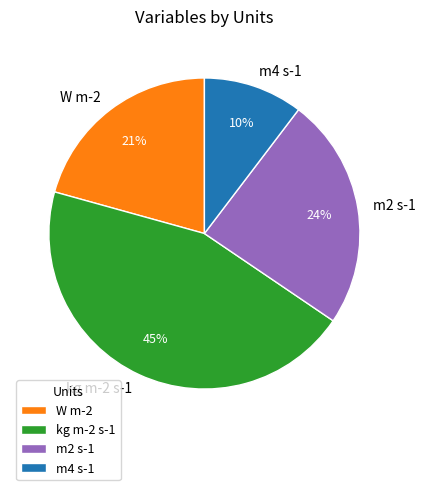

Rank the categories by value from highest to lowest.

kg m-2 s-1, m2 s-1, W m-2, m4 s-1